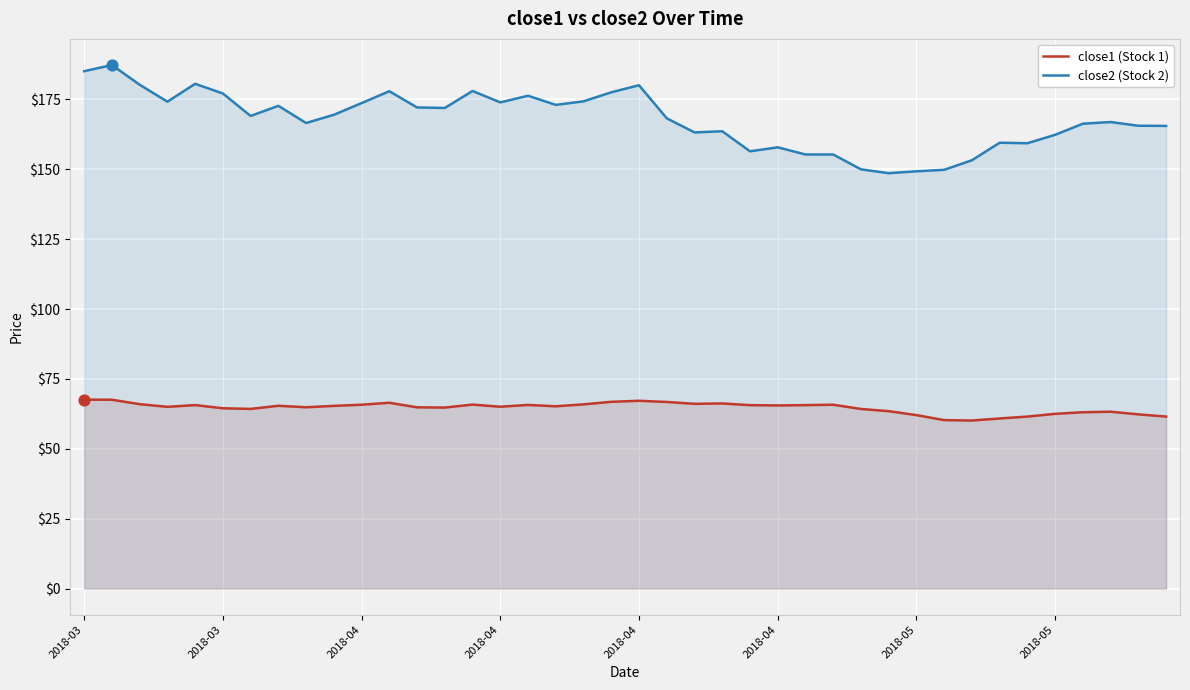

Which series reaches the maximum Y coordinate?

close2 (Stock 2)